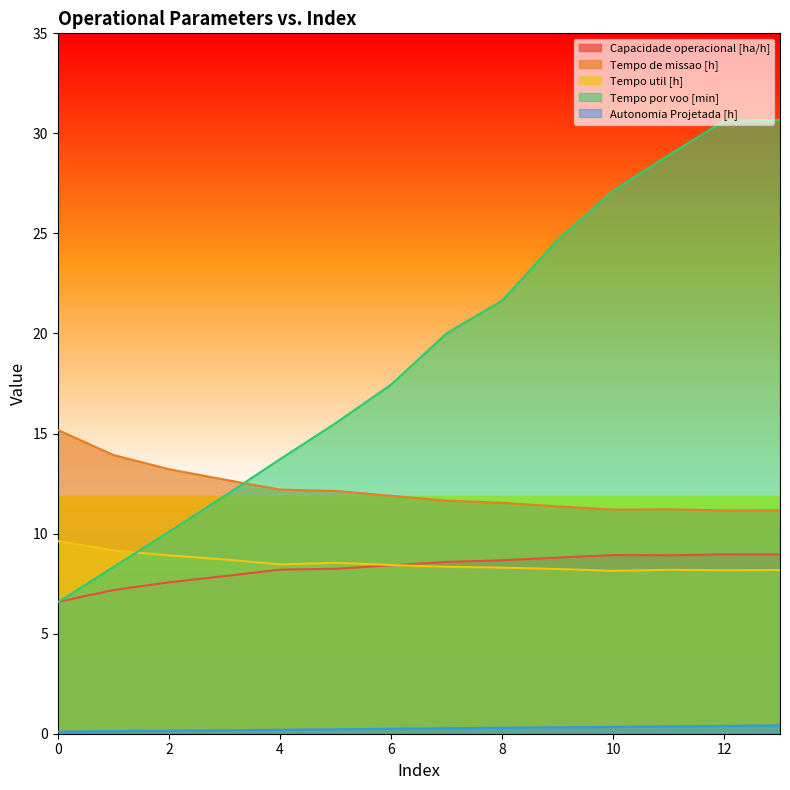

True or false: Tempo util [h] and Autonomia Projetada [h] intersect in this chart.

False